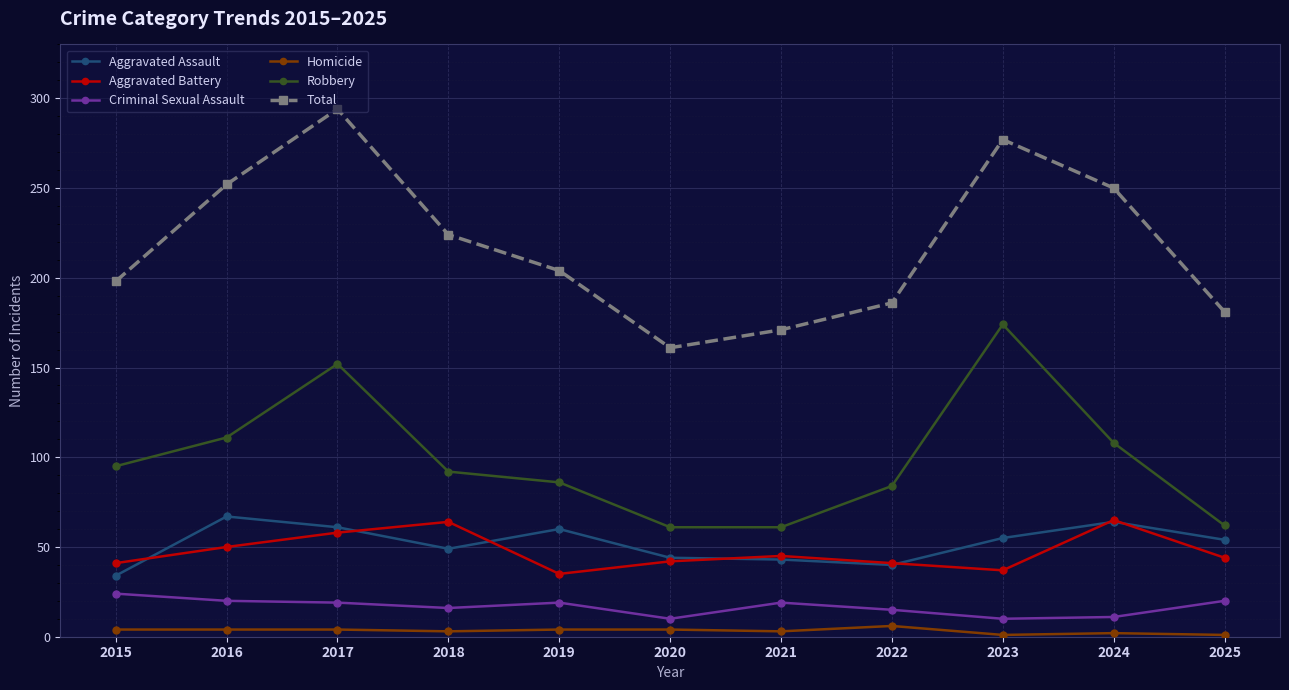

The Aggravated Battery series shows 42 at 2020. True or false?

True